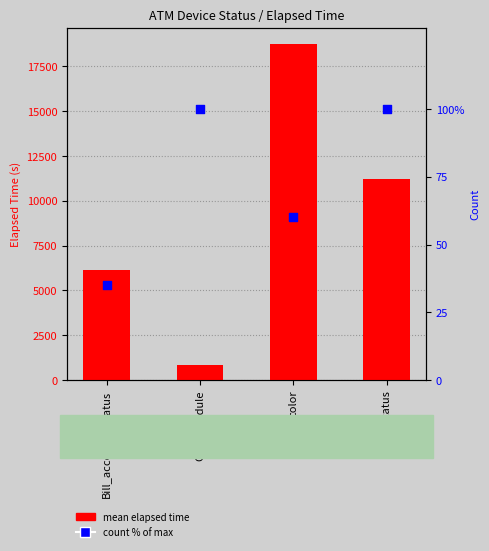

What is the total value across all series at color?

18770.2